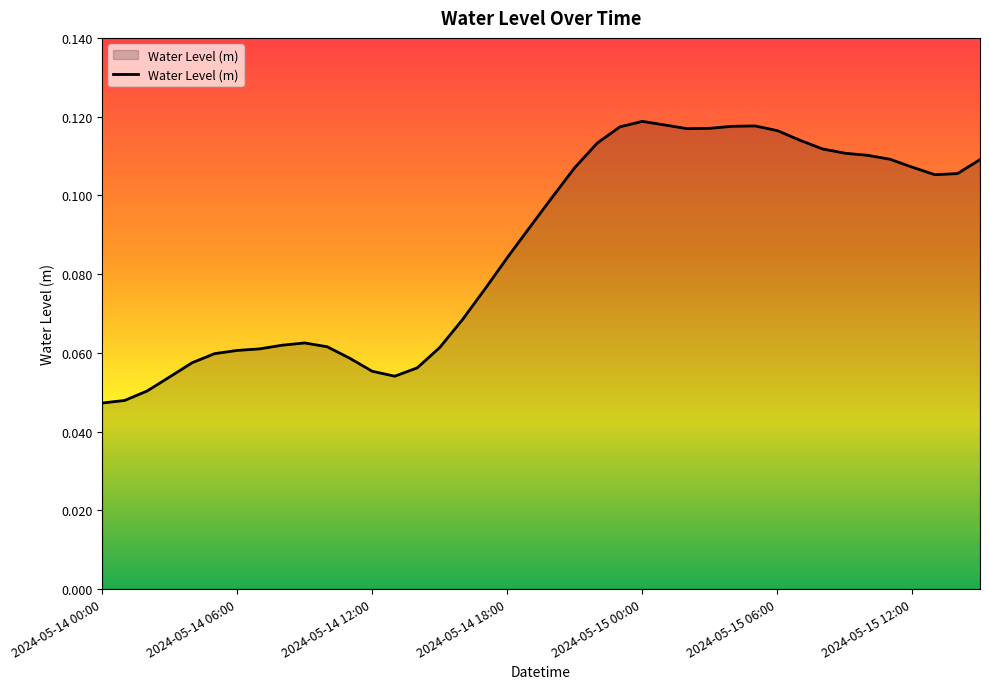

How many lines are shown in the chart?

1